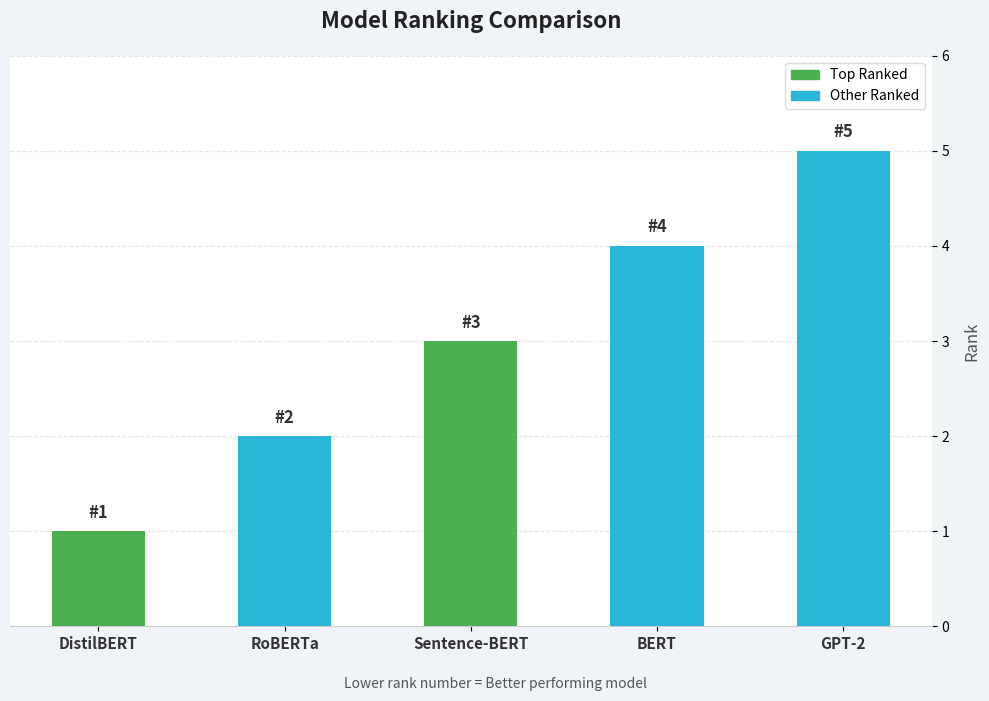

What is the difference between the maximum and second lowest values?

3